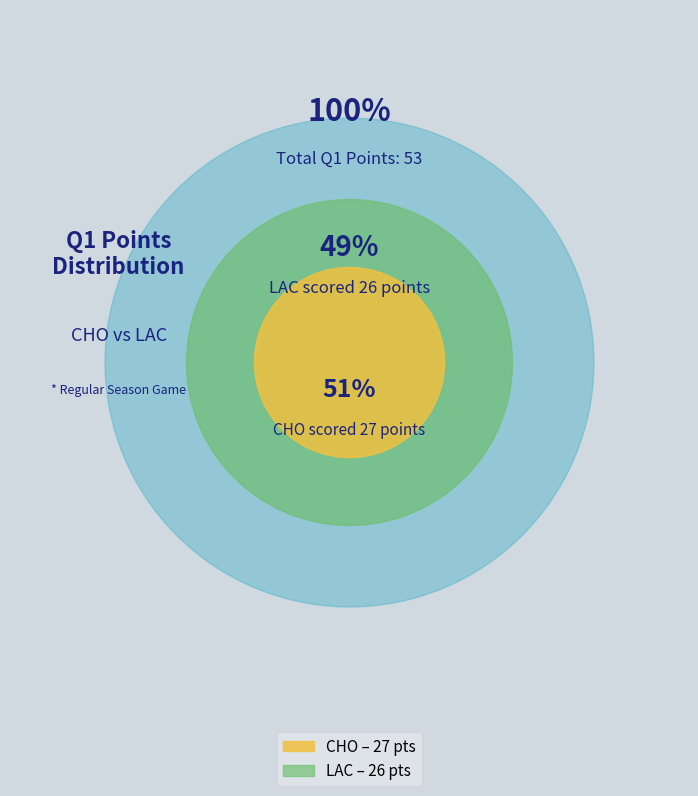

What is the change in value from CHO to LAC?

-1